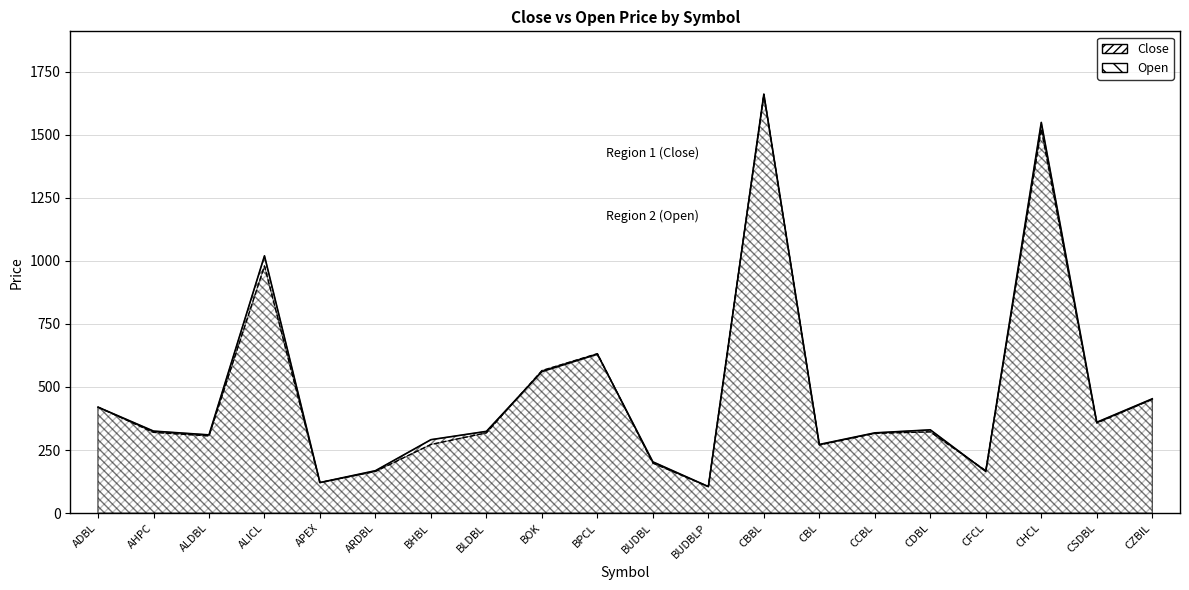

At which label does Close reach its minimum?

BUDBLP